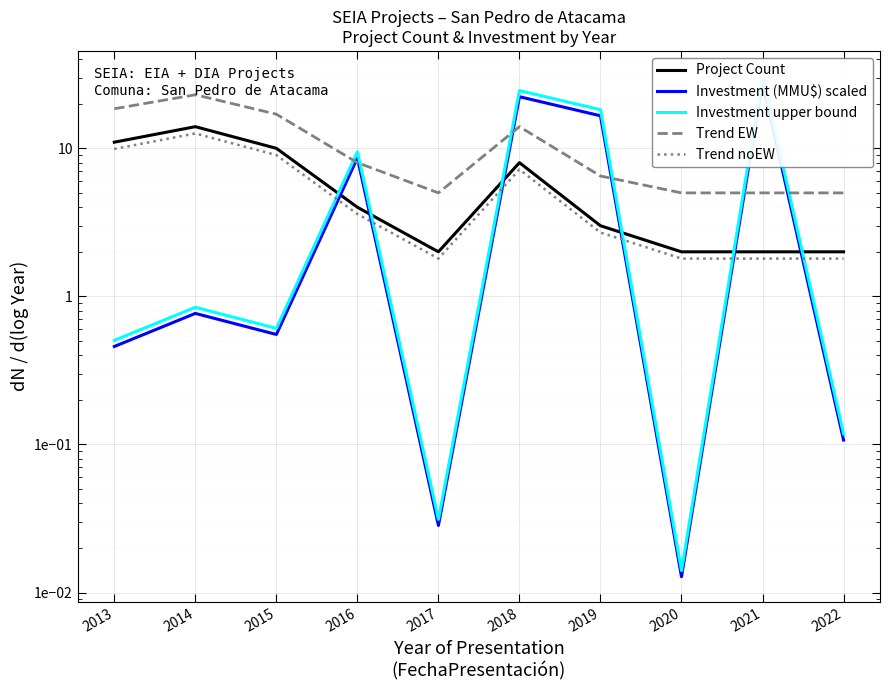

True or false: Project Count and Investment (MMU$) scaled intersect in this chart.

True